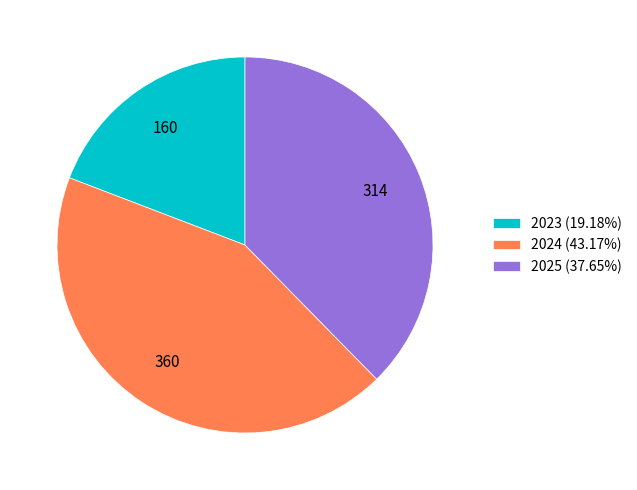

How many segments does this pie chart have?

3